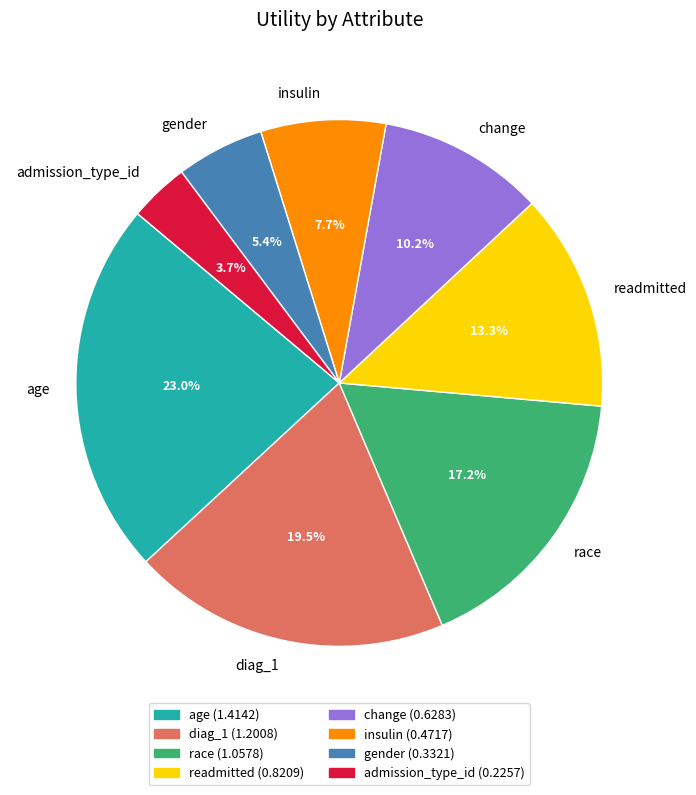

How many segments does this pie chart have?

8